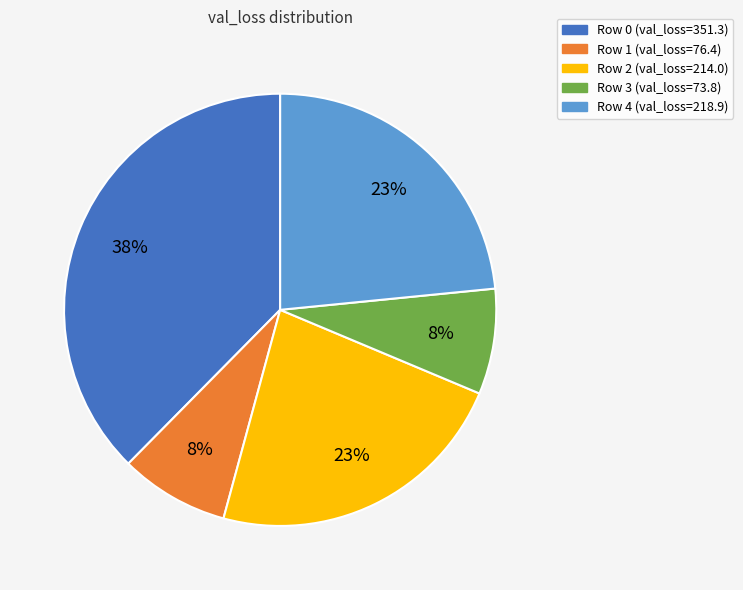

Does any single category account for the majority?

No